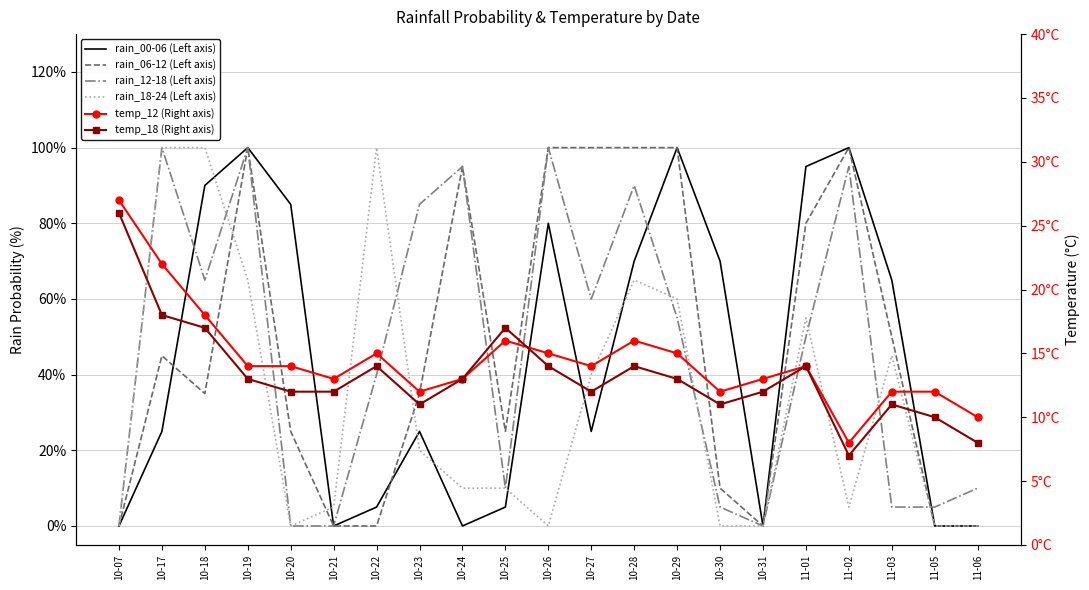

Reading left to right, list all the values displayed in this chart.

rain_00-06 (Left axis): 10-07=0	10-17=25	10-18=90	10-19=100	10-20=85	10-21=0	10-22=5	10-23=25	10-24=0	10-25=5	10-26=80	10-27=25	10-28=70	10-29=100	10-30=70	10-31=0	11-01=95	11-02=100	11-03=65	11-05=0	11-06=0
rain_06-12 (Left axis): 10-07=0	10-17=45	10-18=35	10-19=100	10-20=25	10-21=0	10-22=0	10-23=35	10-24=95	10-25=25	10-26=100	10-27=100	10-28=100	10-29=100	10-30=10	10-31=0	11-01=80	11-02=100	11-03=50	11-05=0	11-06=0
rain_12-18 (Left axis): 10-07=0	10-17=100	10-18=65	10-19=100	10-20=0	10-21=0	10-22=40	10-23=85	10-24=95	10-25=10	10-26=100	10-27=60	10-28=90	10-29=55	10-30=5	10-31=0	11-01=50	11-02=95	11-03=5	11-05=5	11-06=10
rain_18-24 (Left axis): 10-07=0	10-17=100	10-18=100	10-19=65	10-20=0	10-21=5	10-22=100	10-23=20	10-24=10	10-25=10	10-26=0	10-27=40	10-28=65	10-29=60	10-30=0	10-31=0	11-01=55	11-02=5	11-03=45	11-05=0	11-06=0
temp_12 (Right axis): 10-07=27	10-17=22	10-18=18	10-19=14	10-20=14	10-21=13	10-22=15	10-23=12	10-24=13	10-25=16	10-26=15	10-27=14	10-28=16	10-29=15	10-30=12	10-31=13	11-01=14	11-02=8	11-03=12	11-05=12	11-06=10
temp_18 (Right axis): 10-07=26	10-17=18	10-18=17	10-19=13	10-20=12	10-21=12	10-22=14	10-23=11	10-24=13	10-25=17	10-26=14	10-27=12	10-28=14	10-29=13	10-30=11	10-31=12	11-01=14	11-02=7	11-03=11	11-05=10	11-06=8